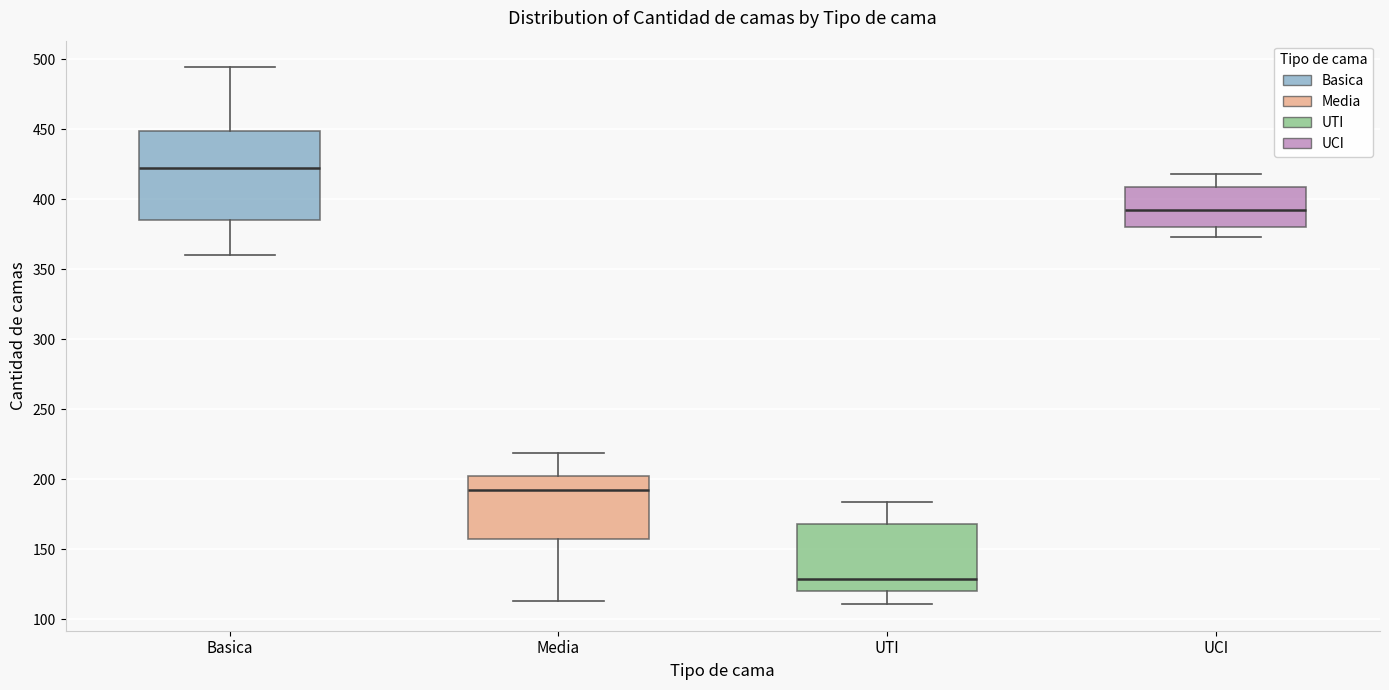

Reading left to right, read every box against the y-axis: the position of its median line, the range the box covers, and the ends of its whiskers. The values are not printed on the chart, so give them approximately, as read against the axis.

Basica: median 420, box 385 to 450, whiskers 360 to 495
Media: median 190, box 155 to 200, whiskers 115 to 220
UTI: median 130, box 120 to 170, whiskers 110 to 185
UCI: median 390, box 380 to 410, whiskers 375 to 420